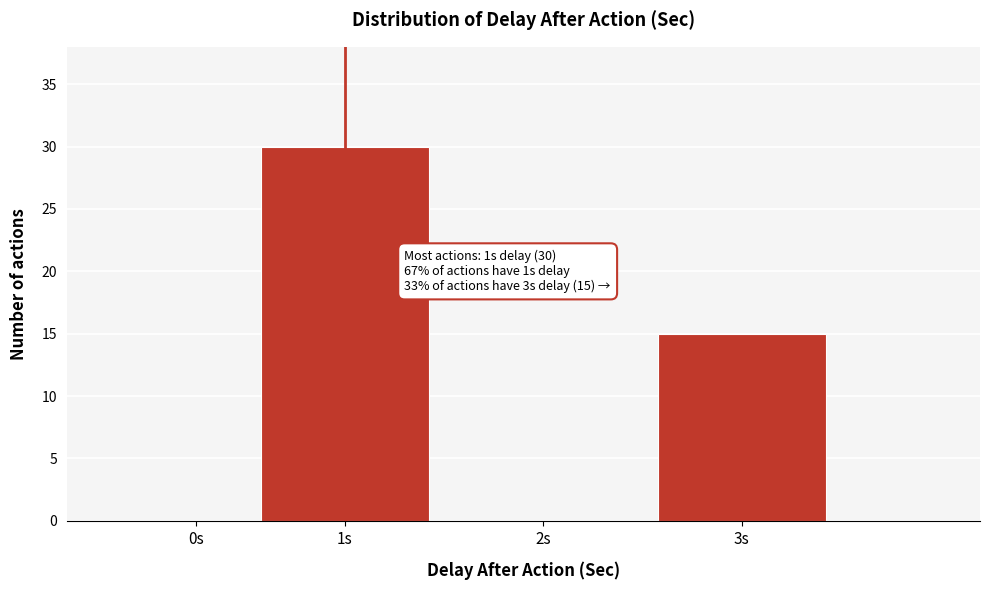

Reading right to left, extract all data points from this chart.

3s=15	2s=0	1s=30	0s=0